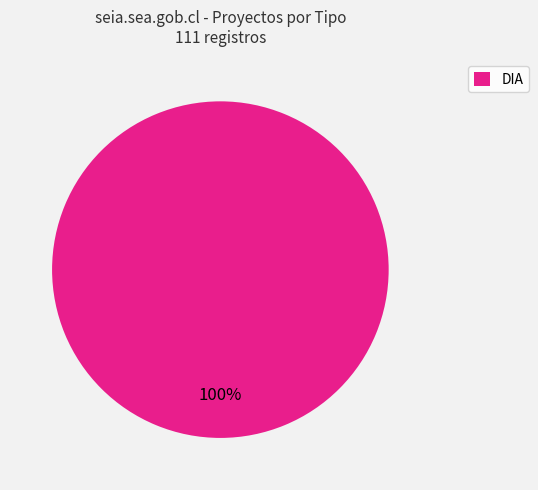

Is there any slice that represents more than half of the pie?

Yes